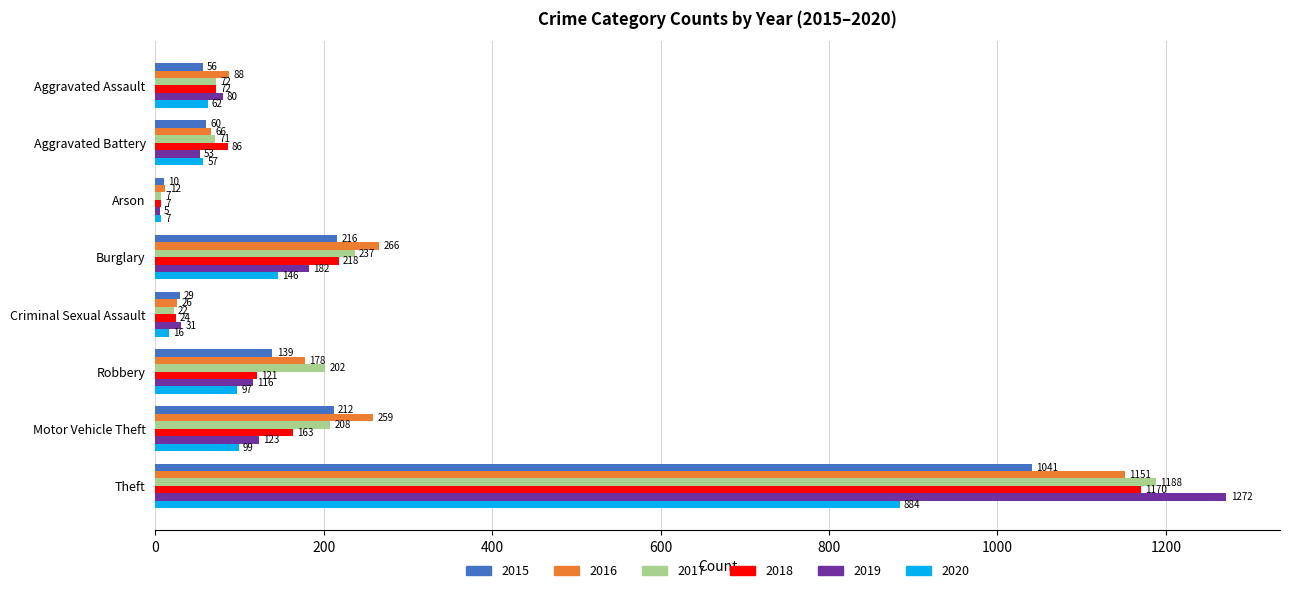

What is the difference between the highest and lowest values at Burglary?

120